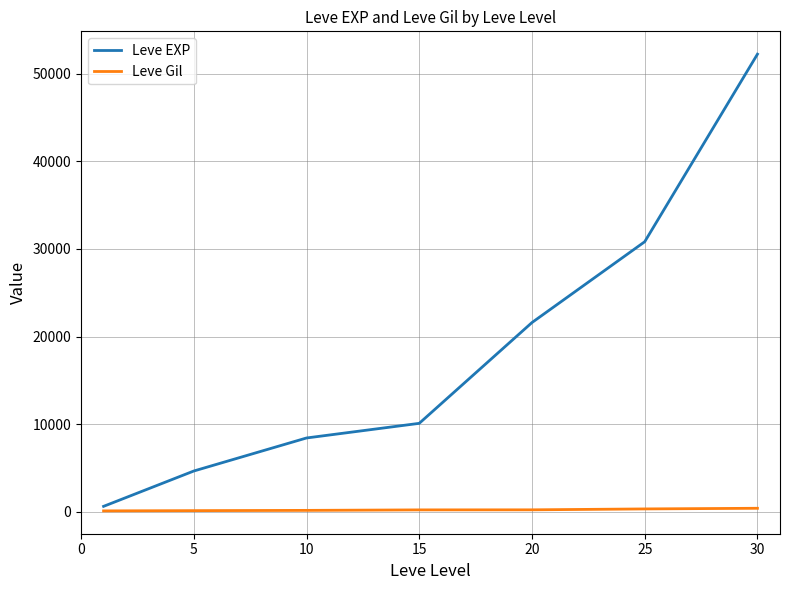

Which series has the widest spread of values?

Leve EXP